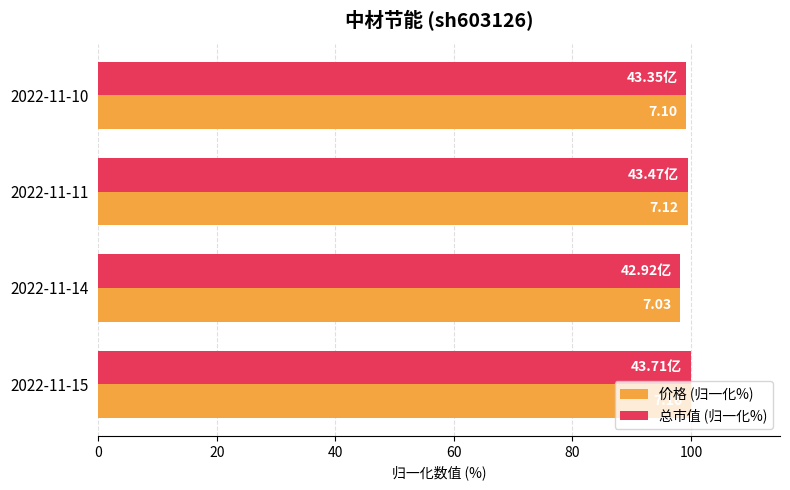

What are all the series names shown in the legend?

价格 (归一化%), 总市值 (归一化%)